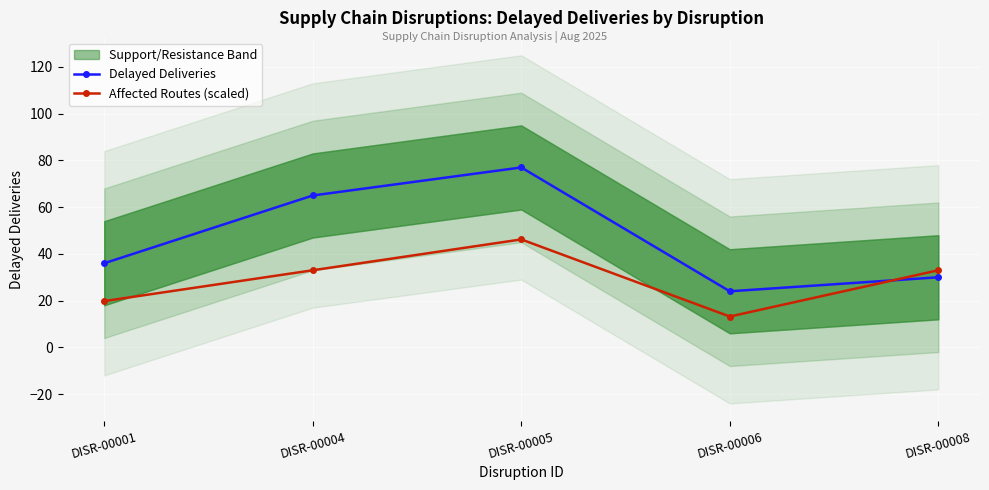

Which category has the lowest value in the Delayed Deliveries series?

DISR-00006